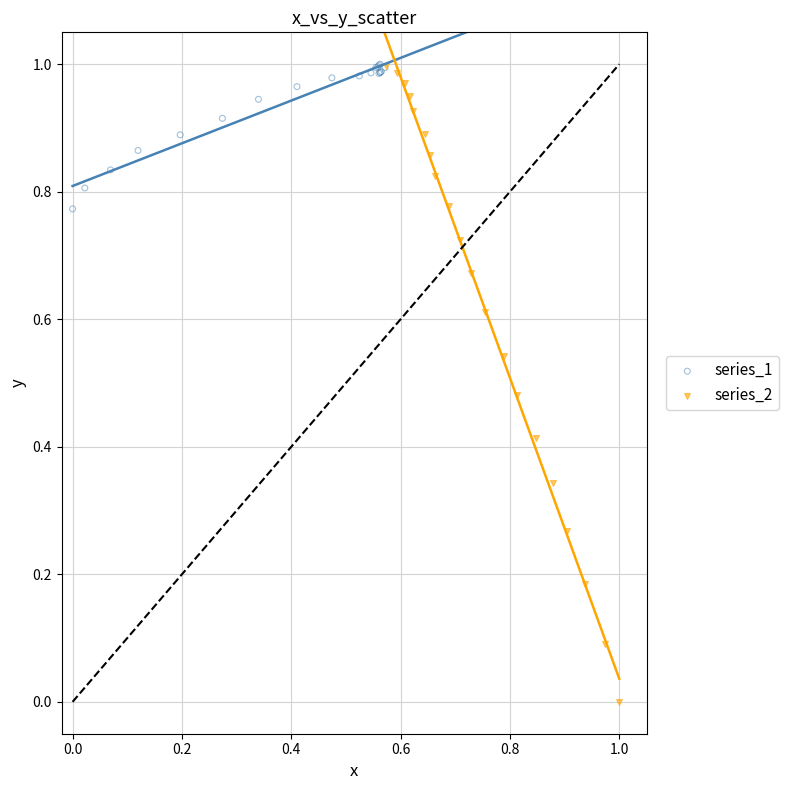

Which series has the widest spread of Y values?

series_2